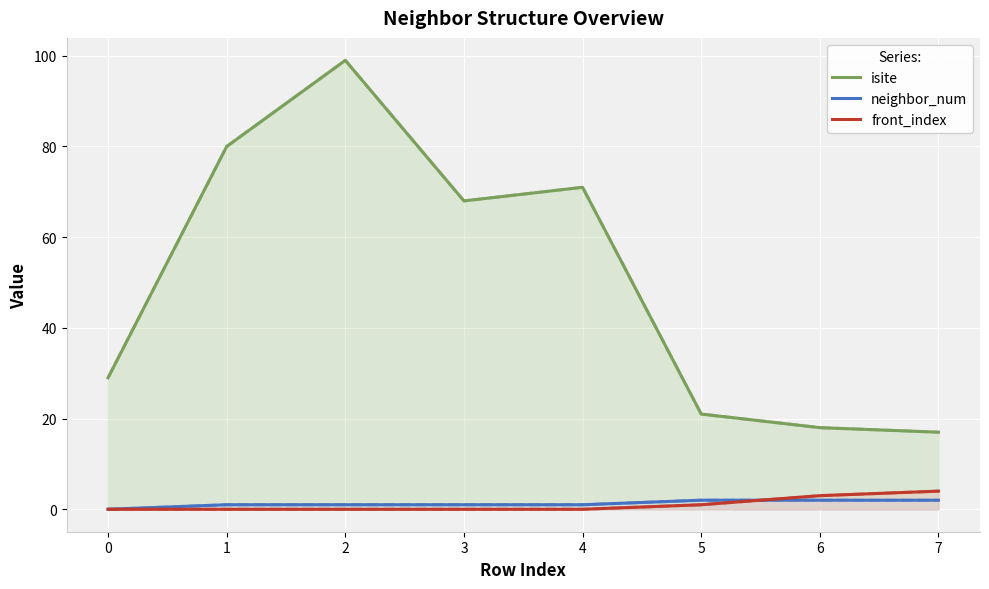

Which series has the widest spread of values?

isite